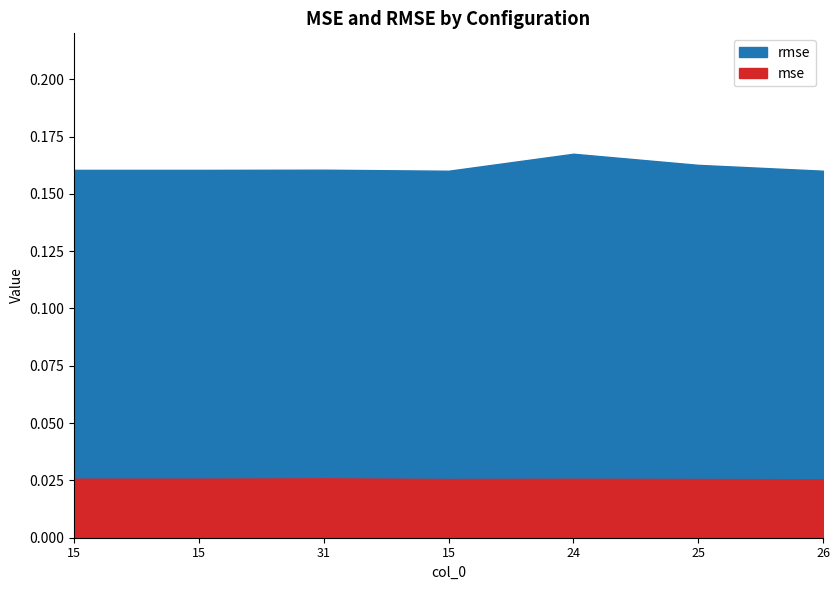

At which label does rmse reach its peak?

24